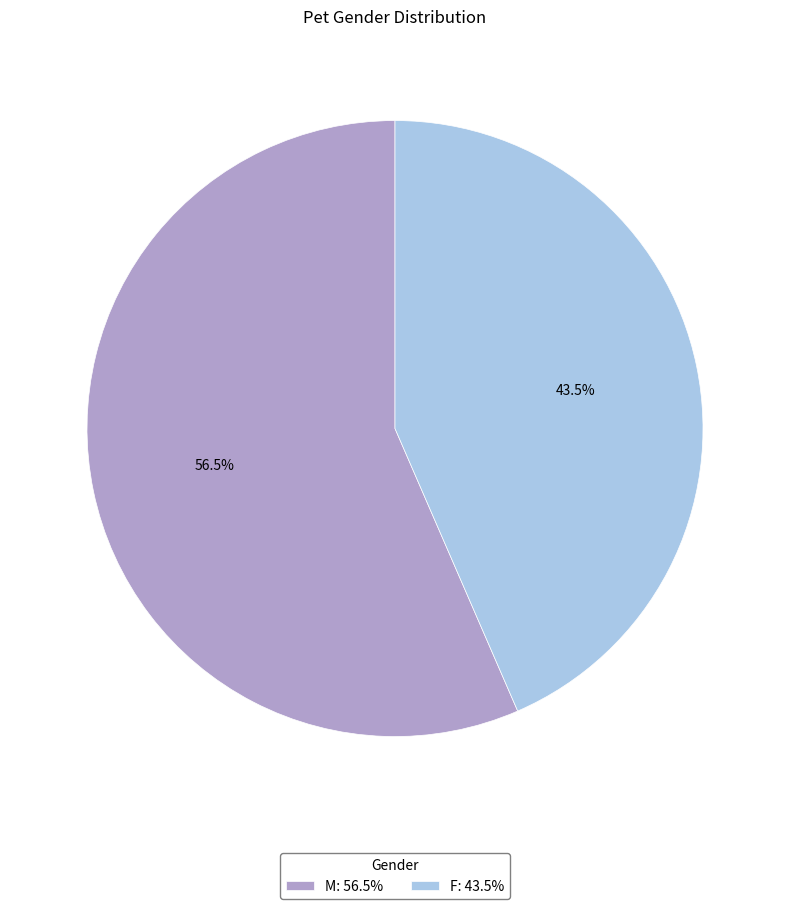

Count the number of slices in the pie.

2